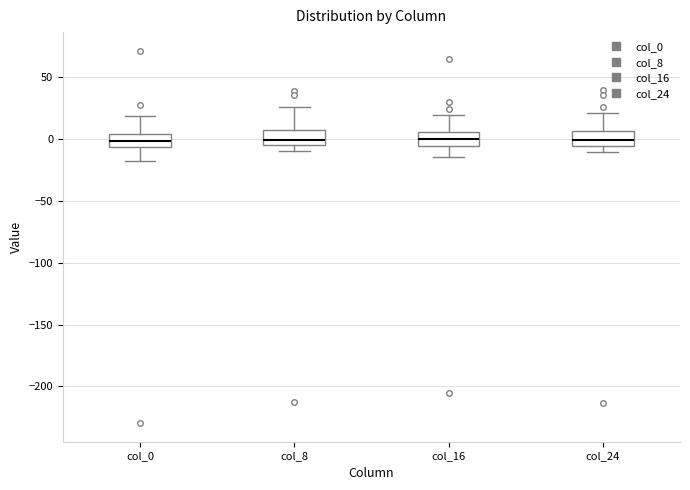

Reading left to right, transcribe this box plot: for each box, give where its median line is, the range the box spans, and where its two whiskers end, as read against the y-axis. The values are not printed on the chart, so give them approximately, as read against the axis.

col_0: median 0, box -5 to 5, whiskers -20 to 20
col_8: median 0, box -5 to 5, whiskers -10 to 25
col_16: median 0, box -5 to 5, whiskers -15 to 20
col_24: median 0, box -5 to 5, whiskers -10 to 20